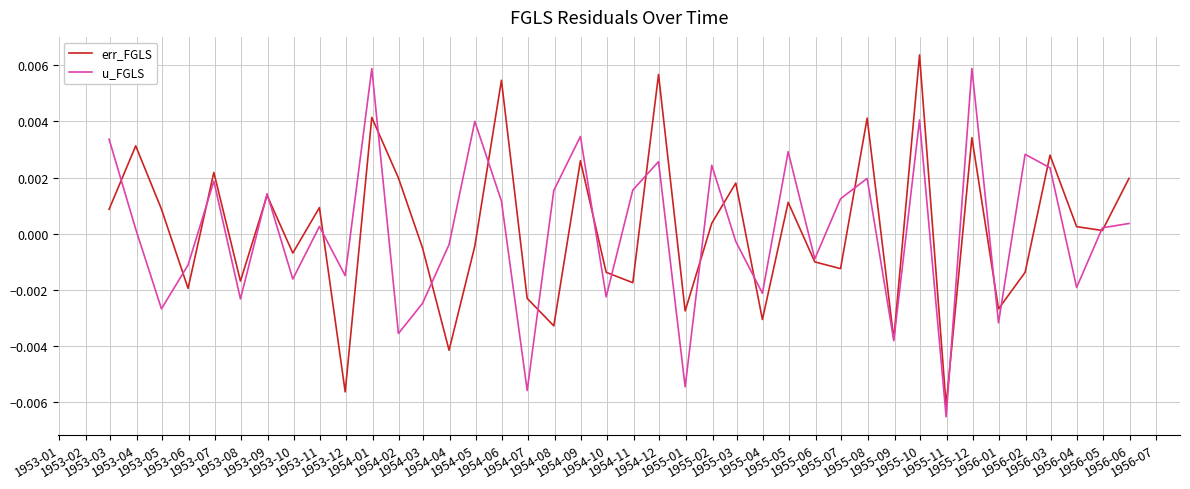

Count the number of categories in the chart.

40